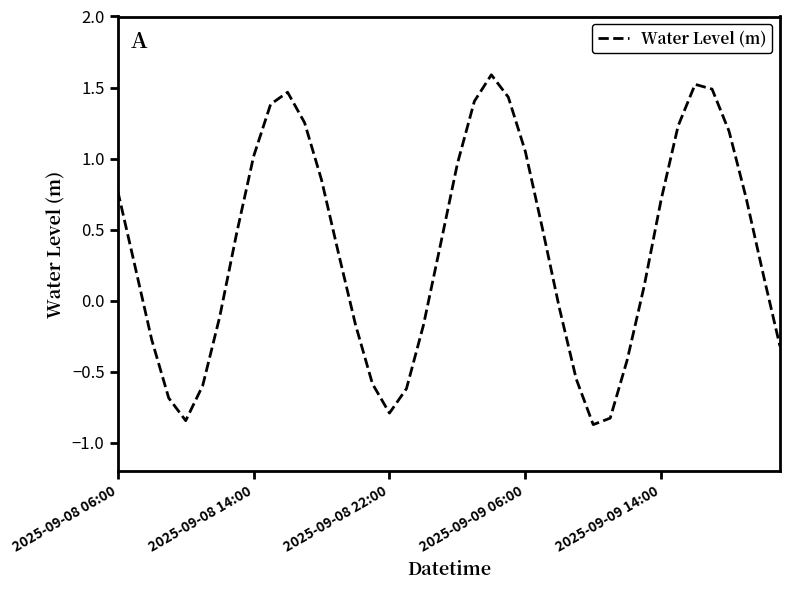

What is the maximum value shown in the chart?

1.6